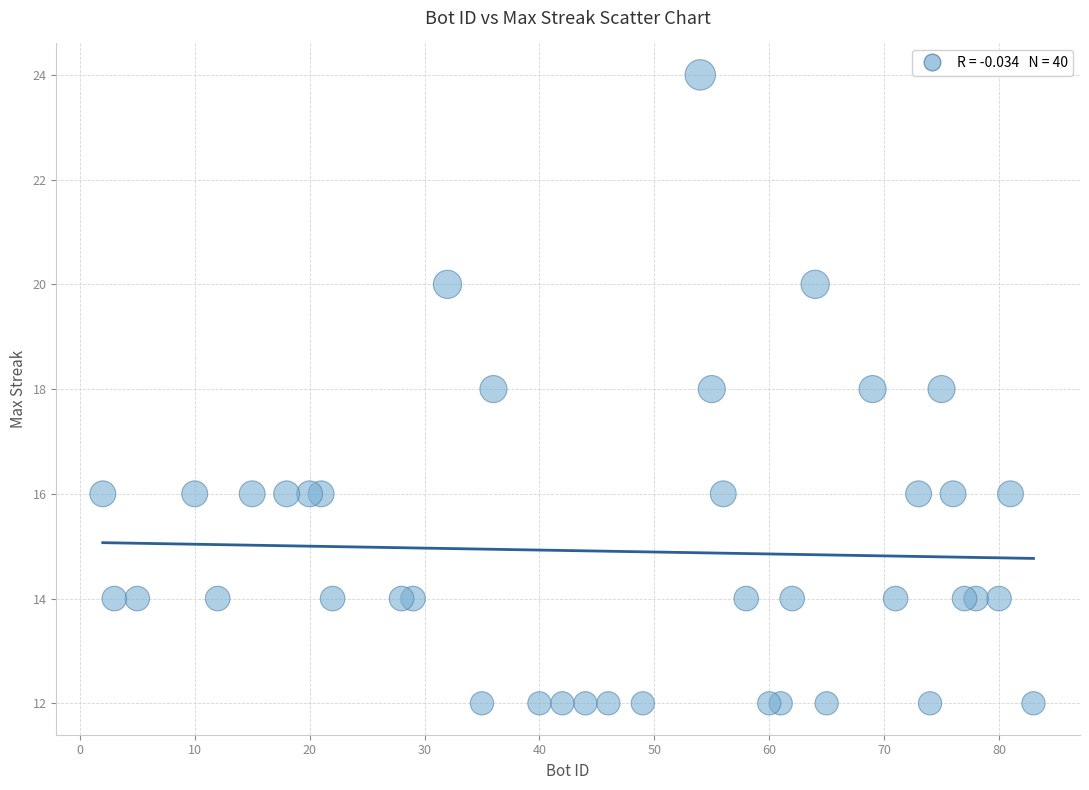

What is the range of Y values (max minus min)?

12